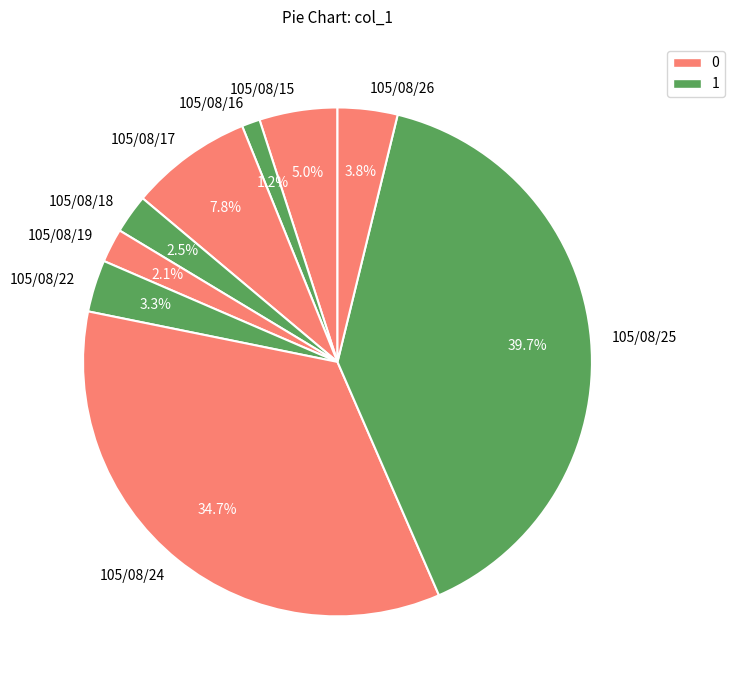

True or false: 105/08/22 accounts for 3% of the total.

True